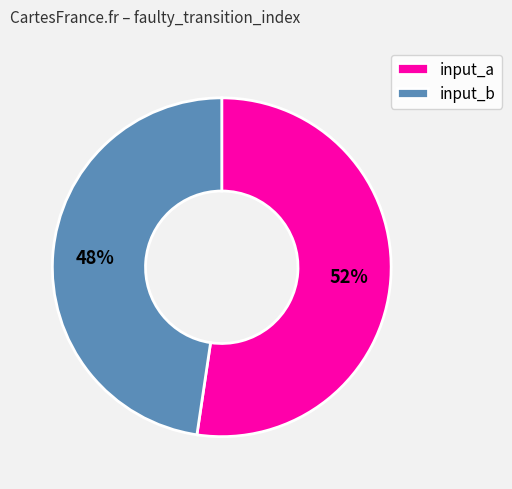

Combined, do input_a and input_b account for over 50%?

Yes